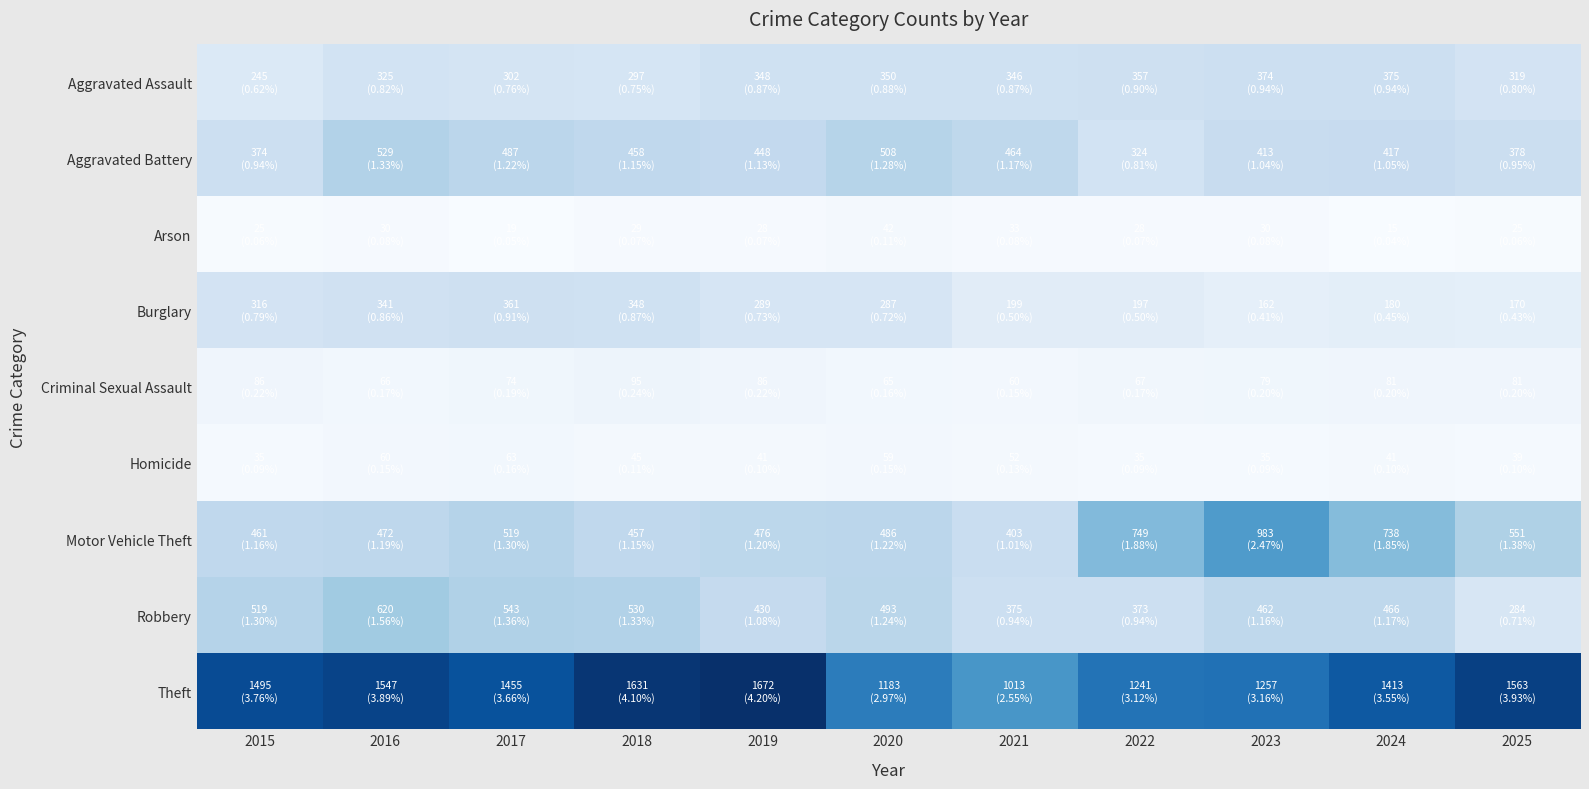

Reading right to left, extract all data points from this chart.

Aggravated Assault: 2025=319	2024=375	2023=374	2022=357	2021=346	2020=350	2019=348	2018=297	2017=302	2016=325	2015=245
Aggravated Battery: 2025=378	2024=417	2023=413	2022=324	2021=464	2020=508	2019=448	2018=458	2017=487	2016=529	2015=374
Arson: 2025=25	2024=15	2023=30	2022=28	2021=33	2020=42	2019=28	2018=29	2017=19	2016=30	2015=25
Burglary: 2025=170	2024=180	2023=162	2022=197	2021=199	2020=287	2019=289	2018=348	2017=361	2016=341	2015=316
Criminal Sexual Assault: 2025=81	2024=81	2023=79	2022=67	2021=60	2020=65	2019=86	2018=95	2017=74	2016=66	2015=86
Homicide: 2025=39	2024=41	2023=35	2022=35	2021=52	2020=59	2019=41	2018=45	2017=63	2016=60	2015=35
Motor Vehicle Theft: 2025=551	2024=738	2023=983	2022=749	2021=403	2020=486	2019=476	2018=457	2017=519	2016=472	2015=461
Robbery: 2025=284	2024=466	2023=462	2022=373	2021=375	2020=493	2019=430	2018=530	2017=543	2016=620	2015=519
Theft: 2025=1563	2024=1413	2023=1257	2022=1241	2021=1013	2020=1183	2019=1672	2018=1631	2017=1455	2016=1547	2015=1495